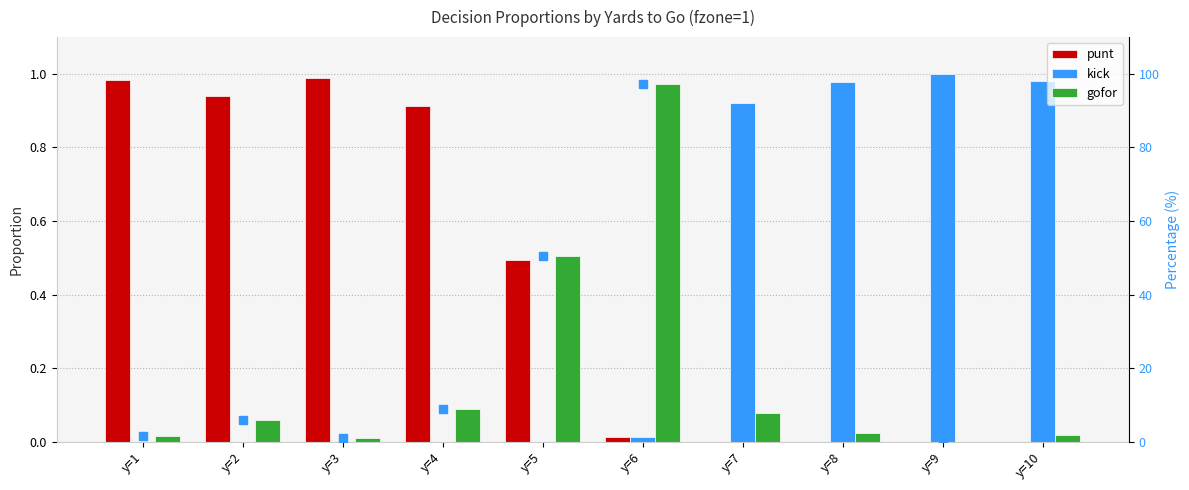

Which series changed the most between y=3 and y=7?

gofor %